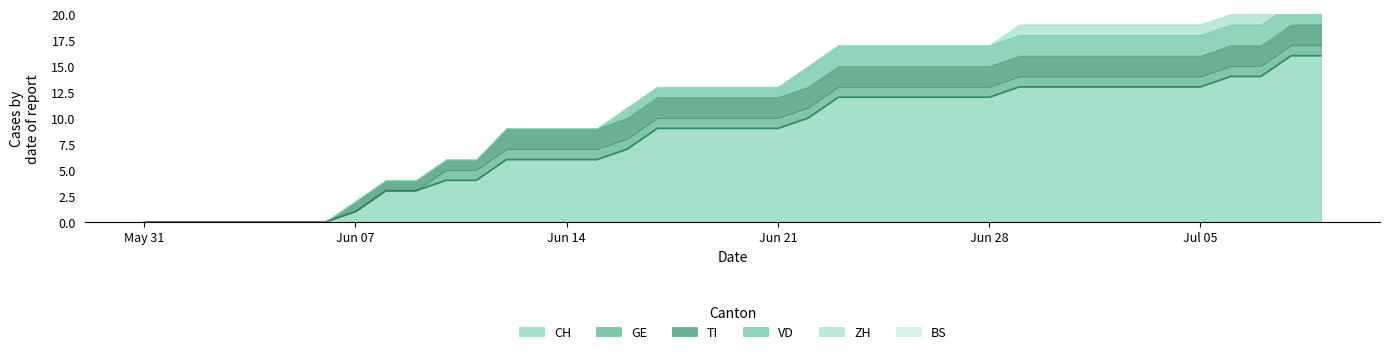

Between 2020-06-01 and 2020-06-30, which series saw the biggest shift?

CH